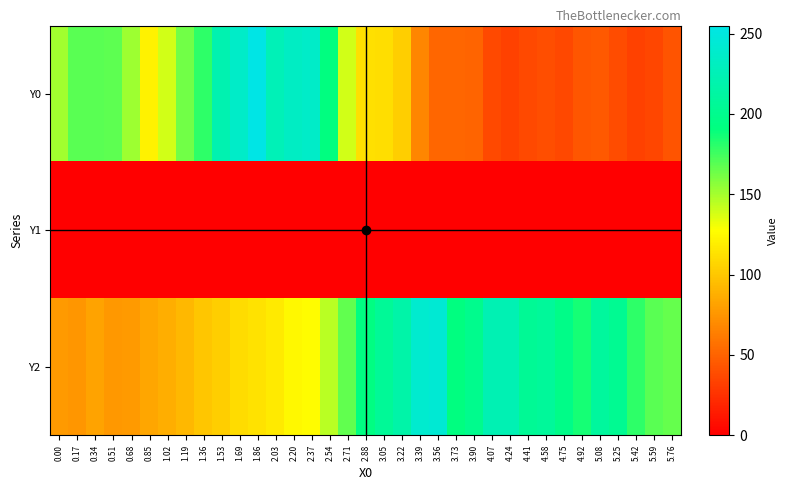

At which category is the sum across all series the highest?

1.86